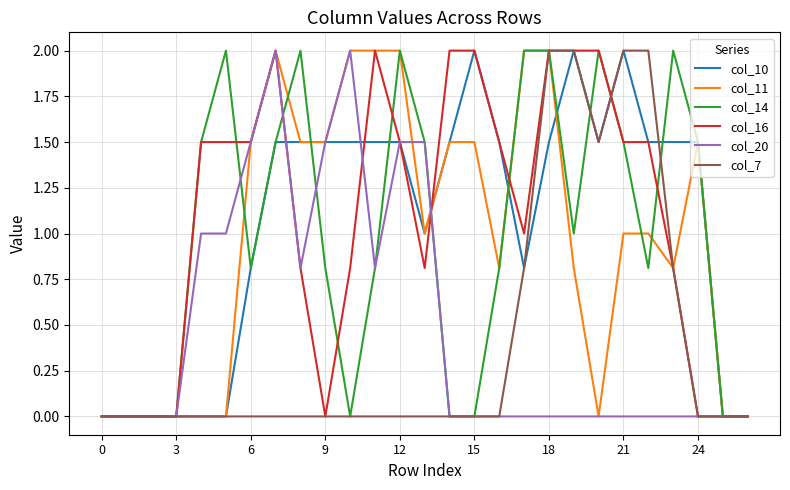

How many categories are shown in the chart?

27